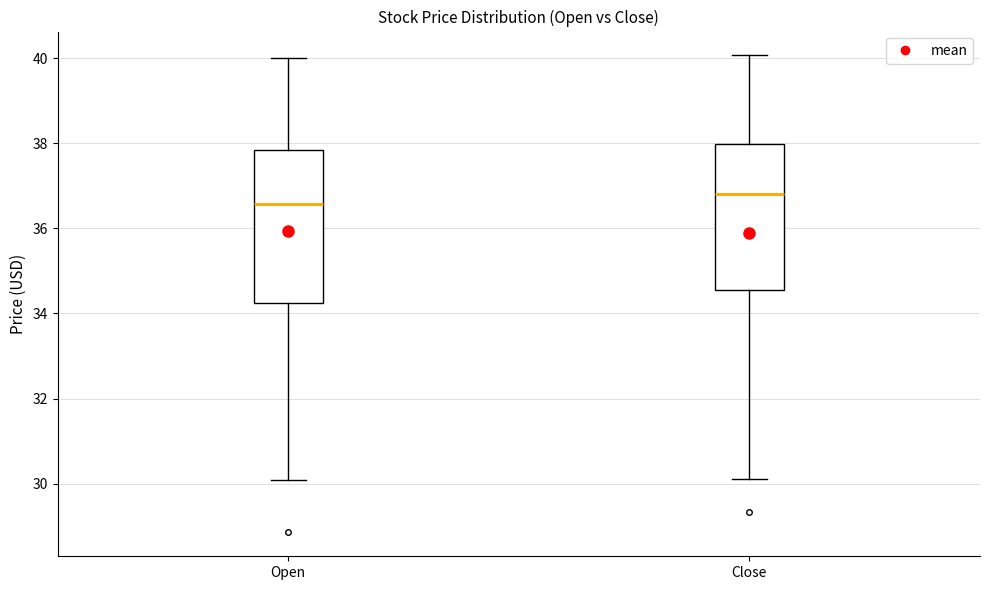

Where does the upper whisker of the box for Open end on the y-axis? The values are not printed on the chart, so give them approximately, as read against the axis.

40.0